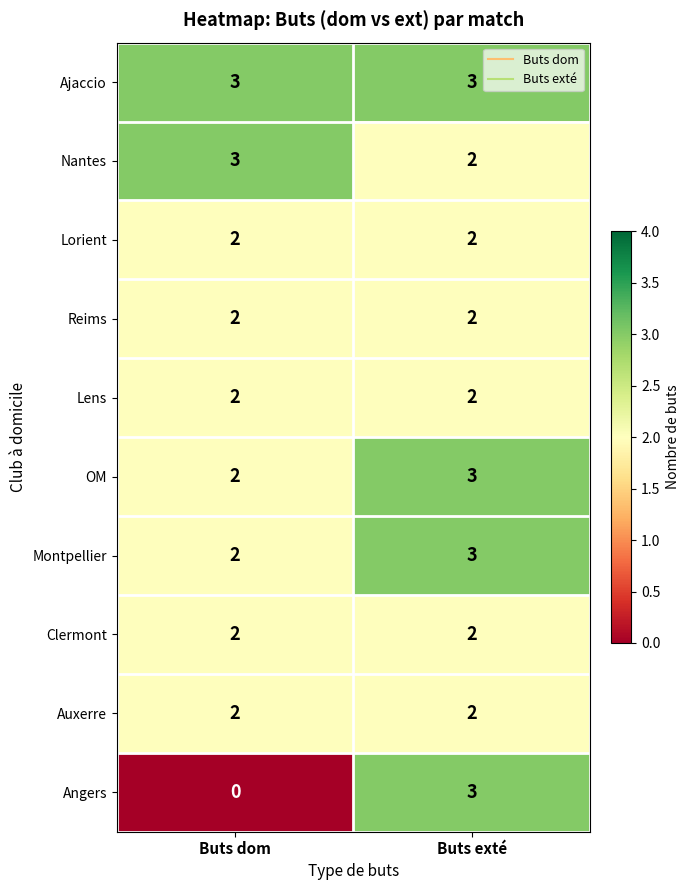

Count the number of data series in this chart.

10